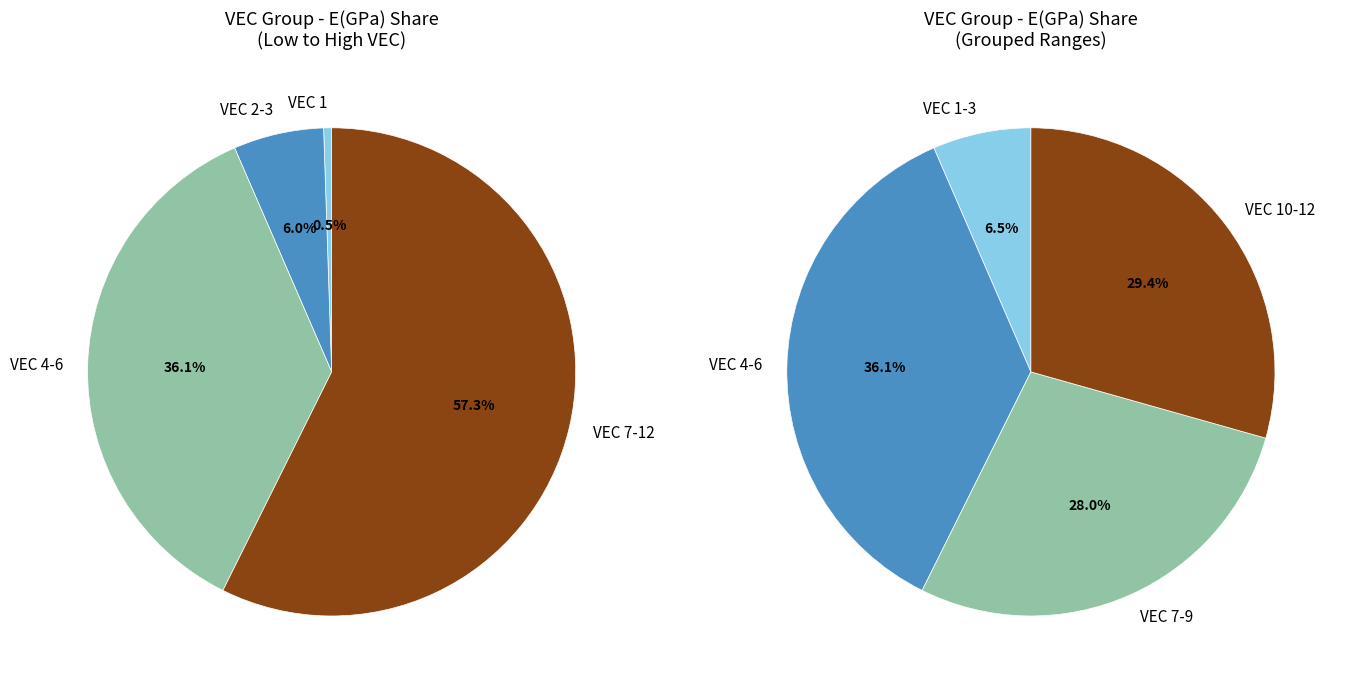

Which slice is the smallest?

VEC=1